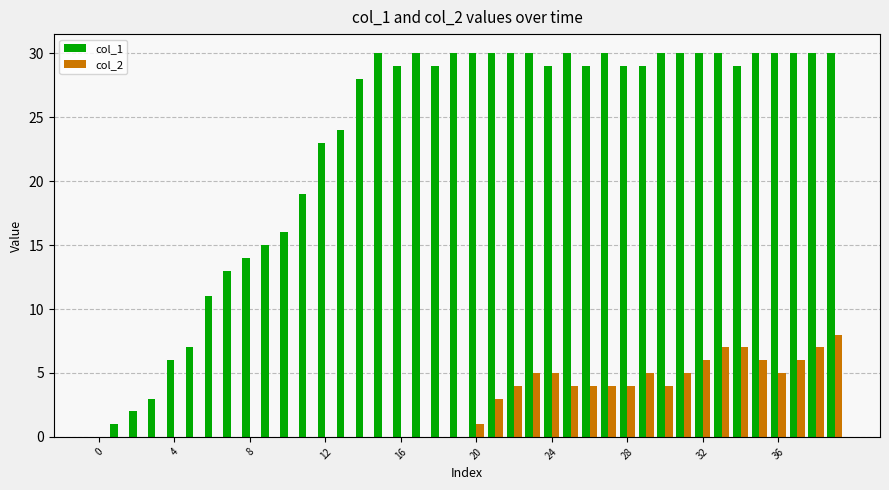

Which series has the largest total across all categories?

col_1